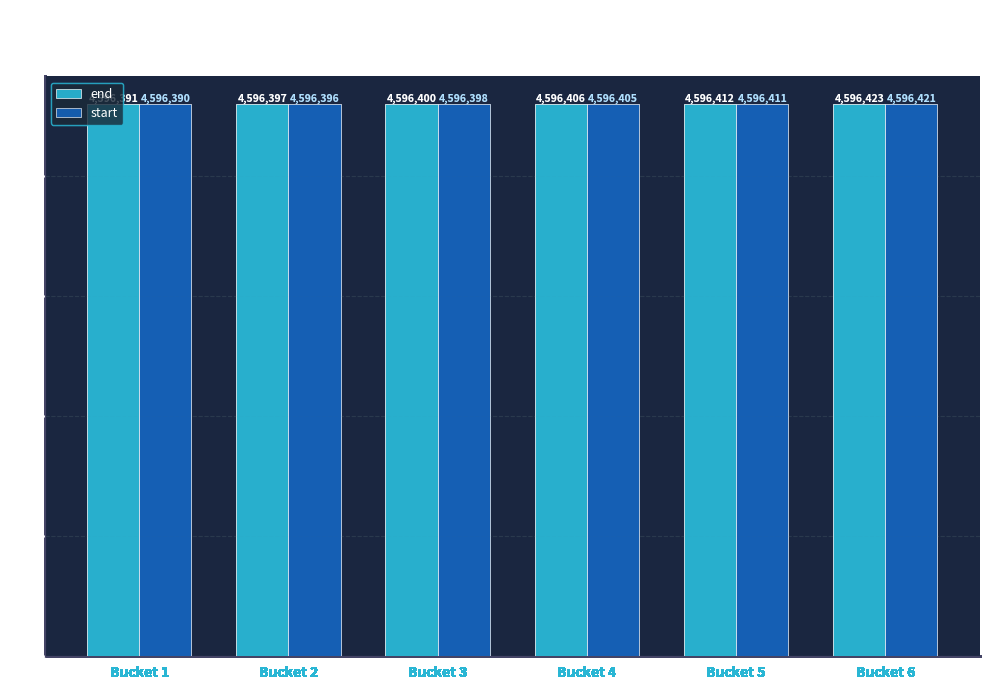

What is the approximate value of end at Bucket 4, to the nearest 10?

4596410